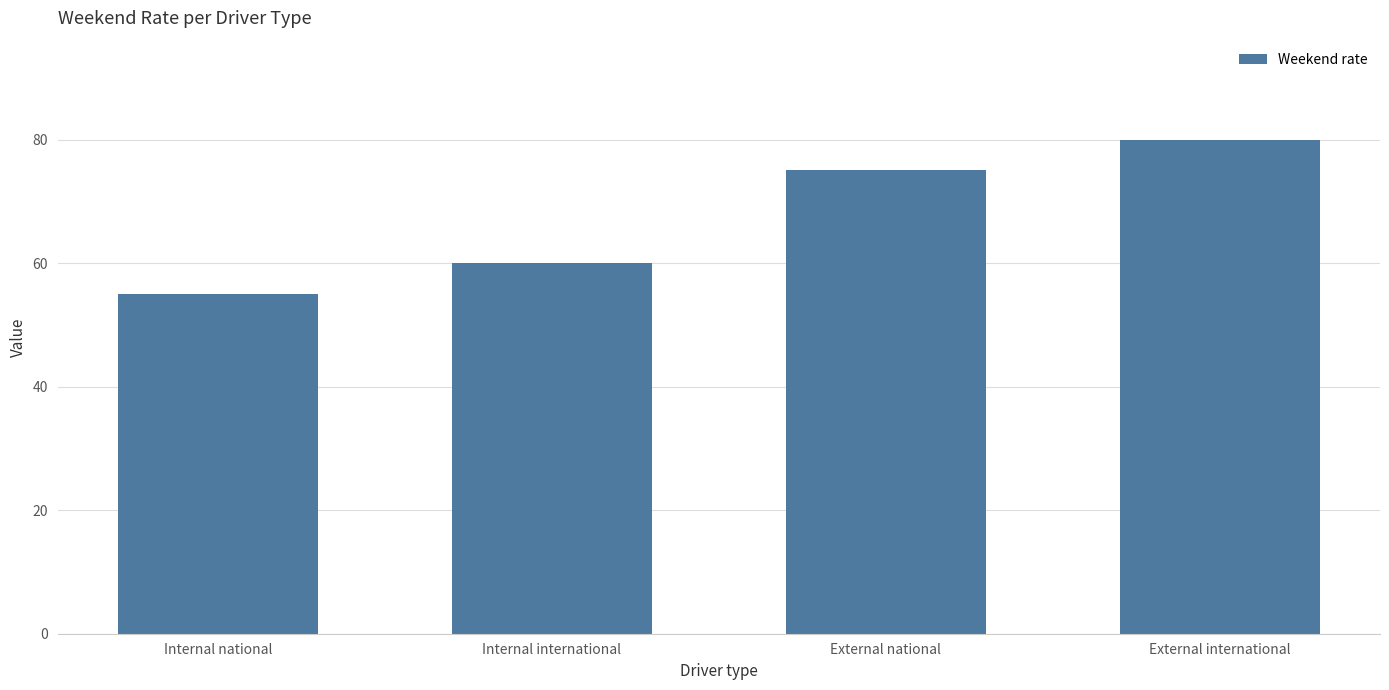

Reading left to right, what are all the values shown in this chart?

Internal national=55	Internal international=60	External national=75	External international=80